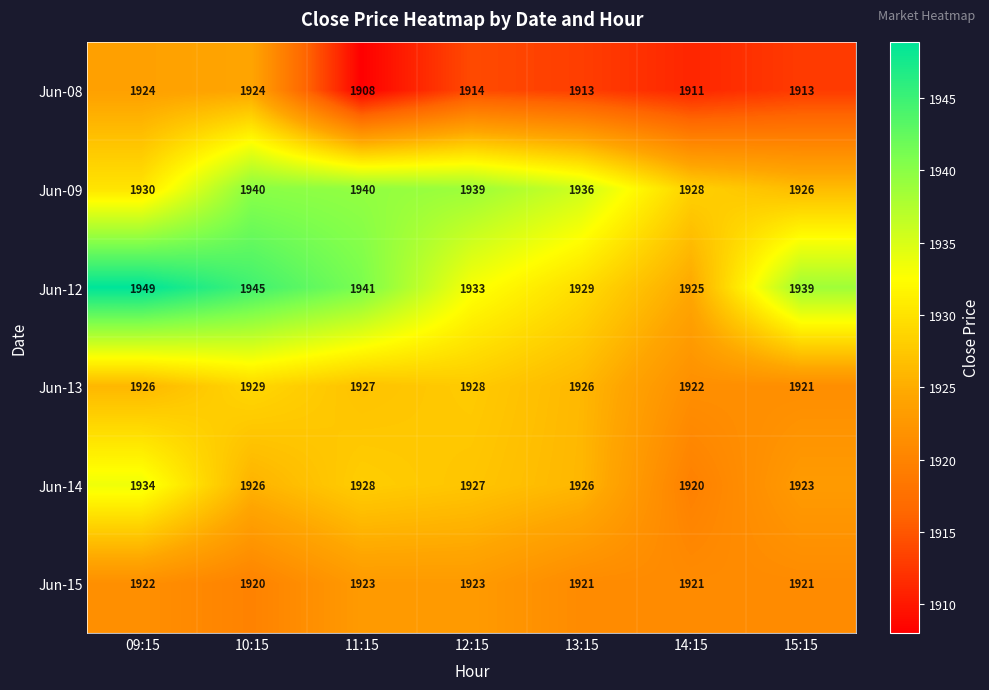

Which series has the largest range (max minus min)?

Jun-12